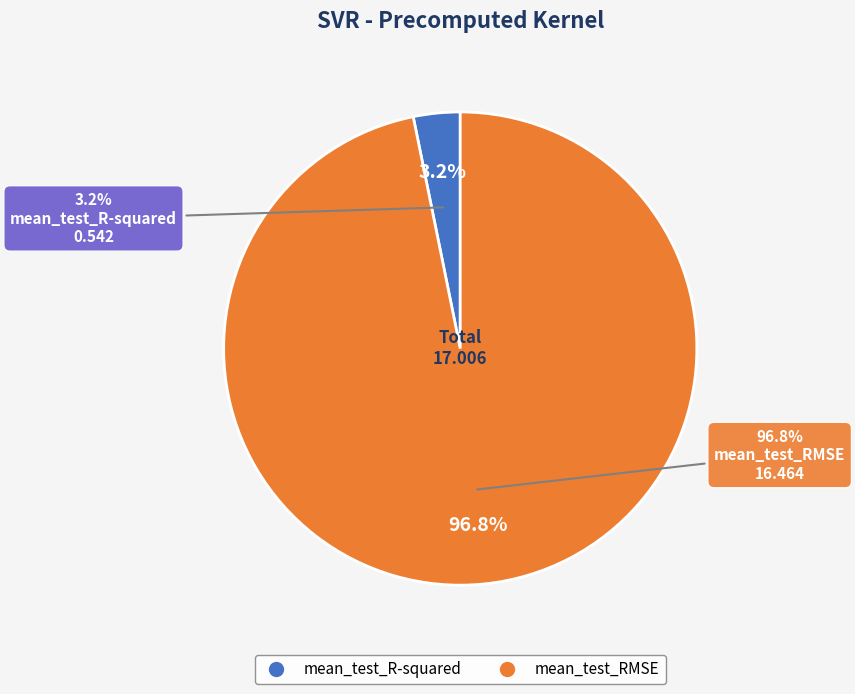

Do mean_test_RMSE and mean_test_R-squared together represent more than half of the pie?

Yes